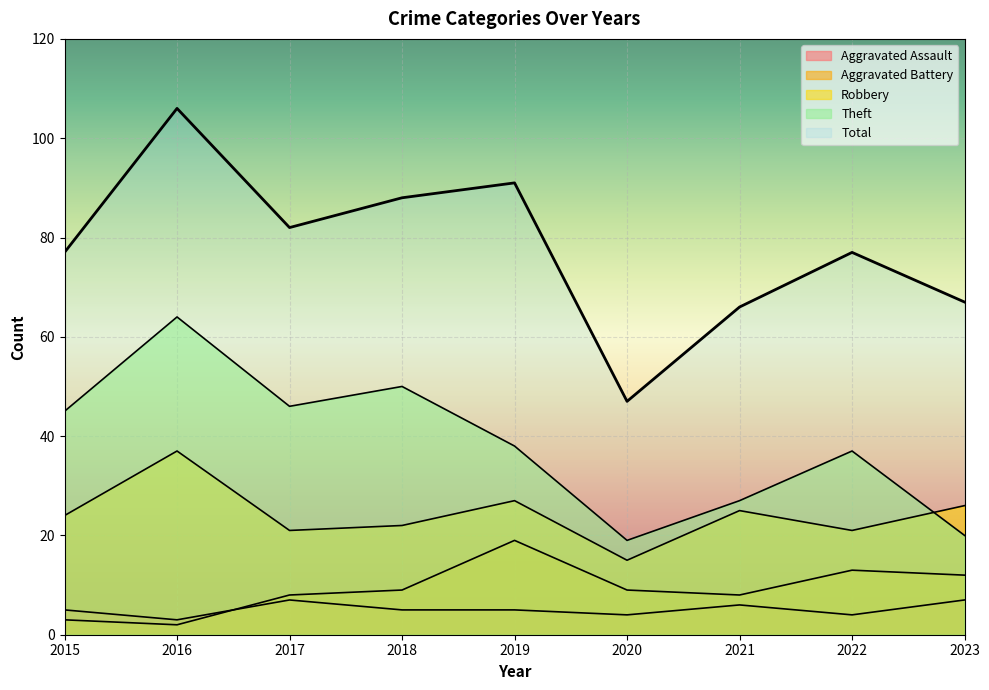

Is the value of Aggravated Assault at 2018 greater than the value of Total at 2017?

No